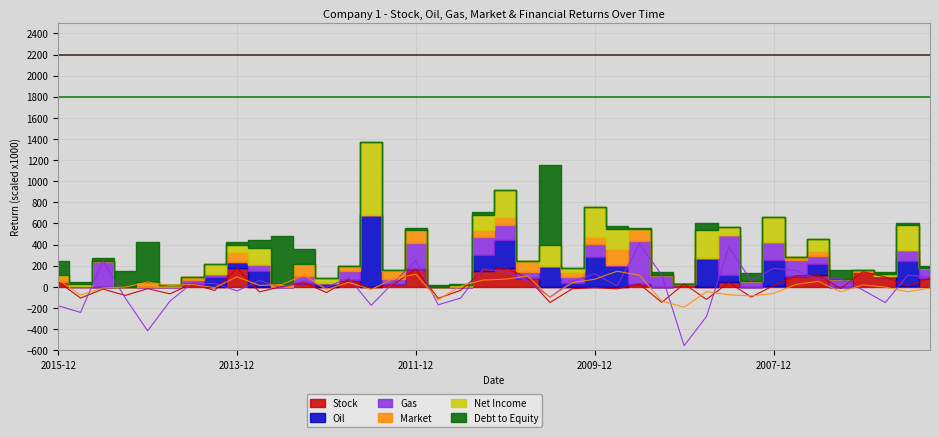

True or false: Market and Gas intersect in this chart.

True